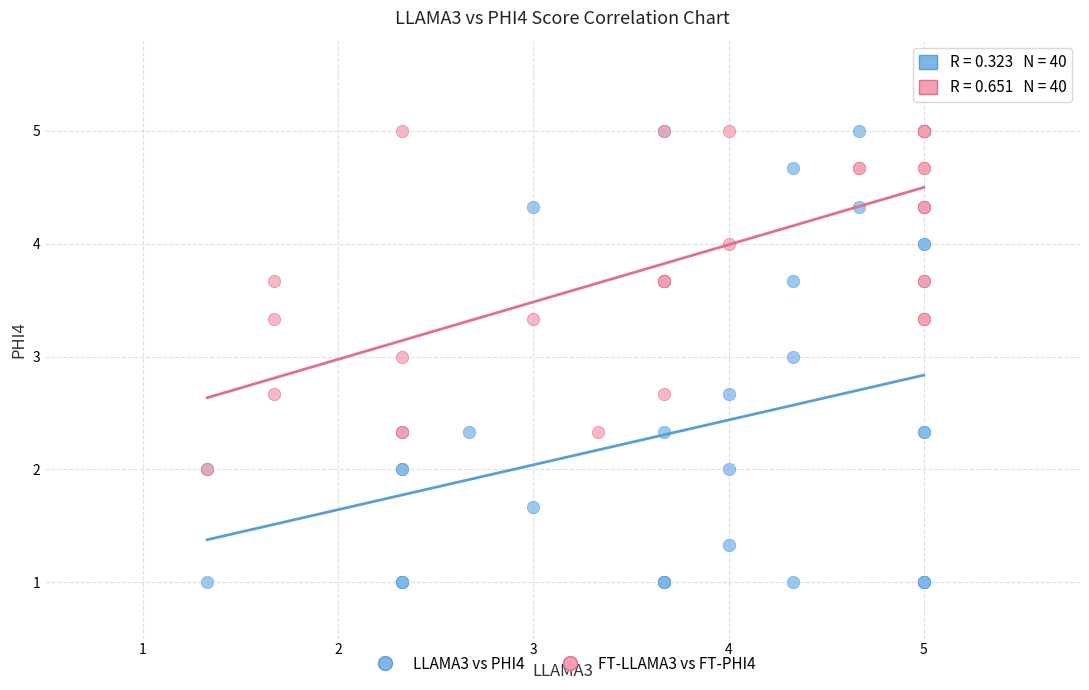

Which series has the widest spread of Y values?

LLAMA3 vs PHI4